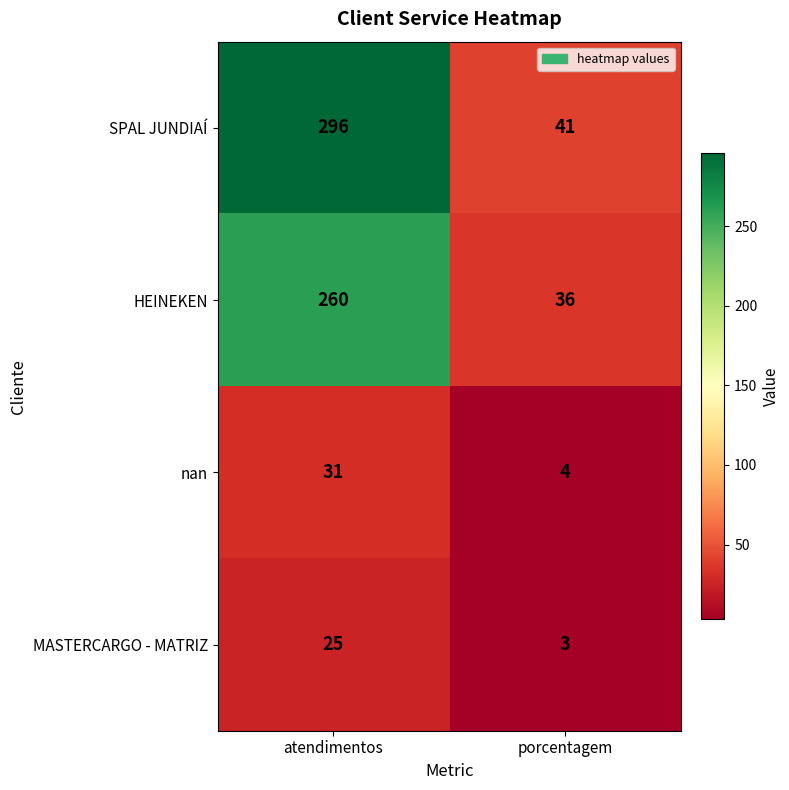

Is the value of MASTERCARGO - MATRIZ at atendimentos greater than the value of SPAL JUNDIAÍ at atendimentos?

No